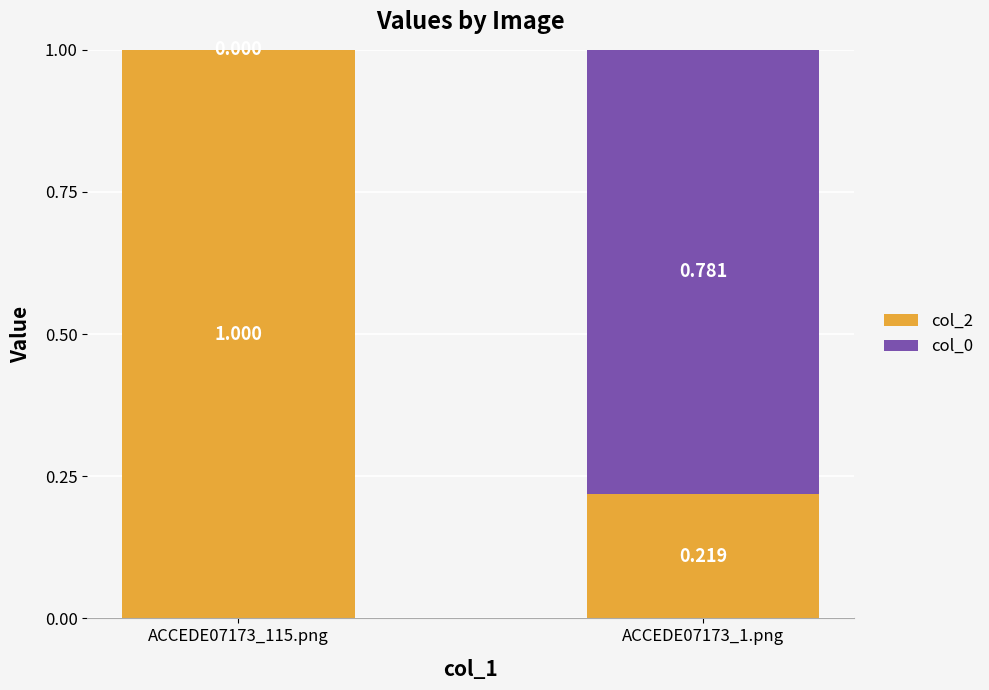

What is the average value of the col_2 series?

0.6